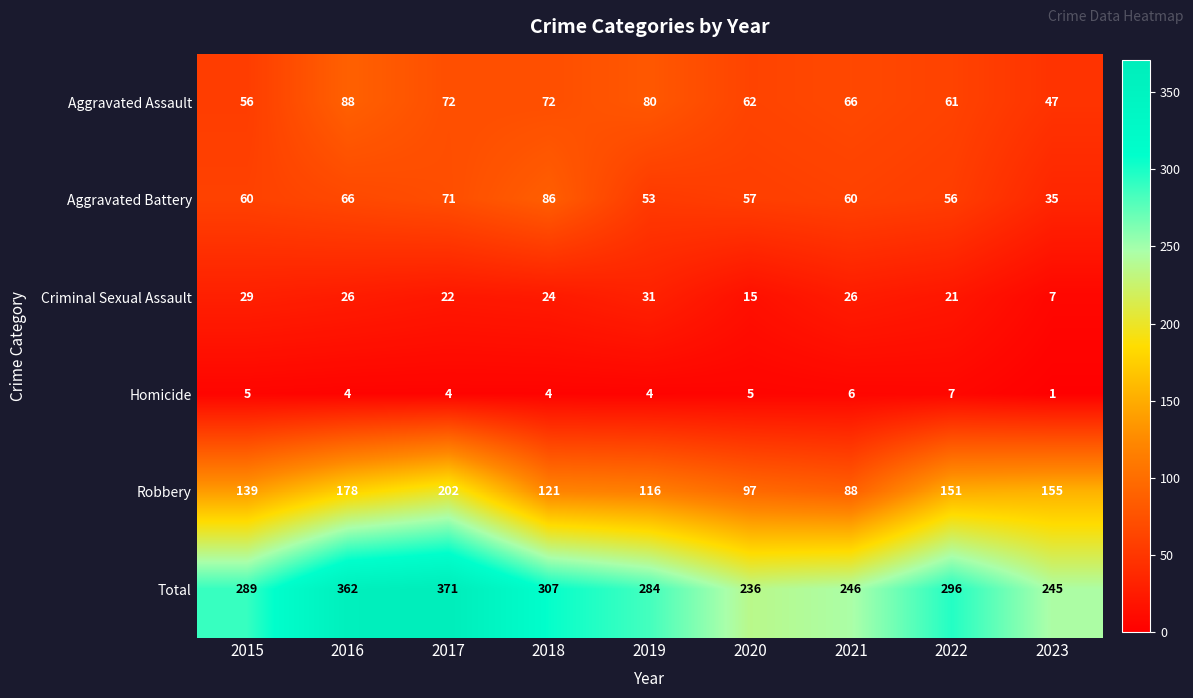

What is the spread (max minus min) of values at 2023?

244